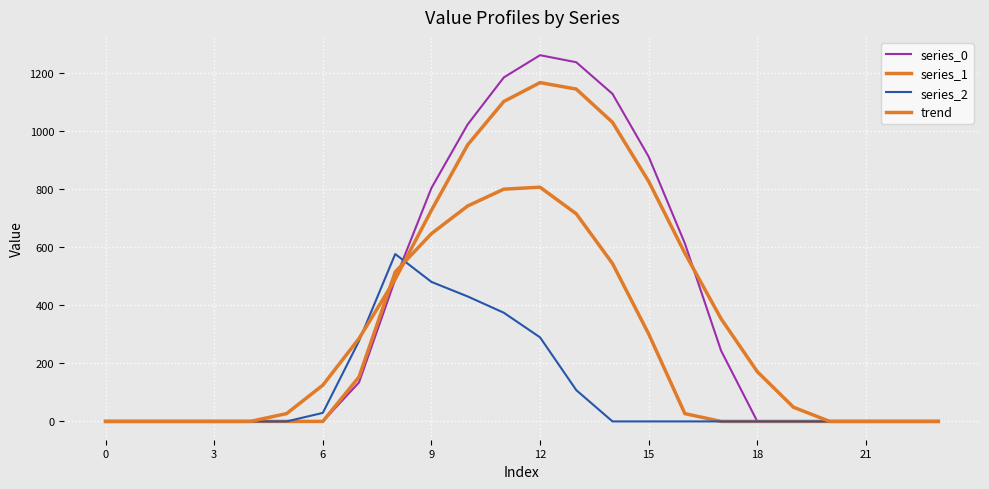

Is this an area chart (filled region under the line)?

No